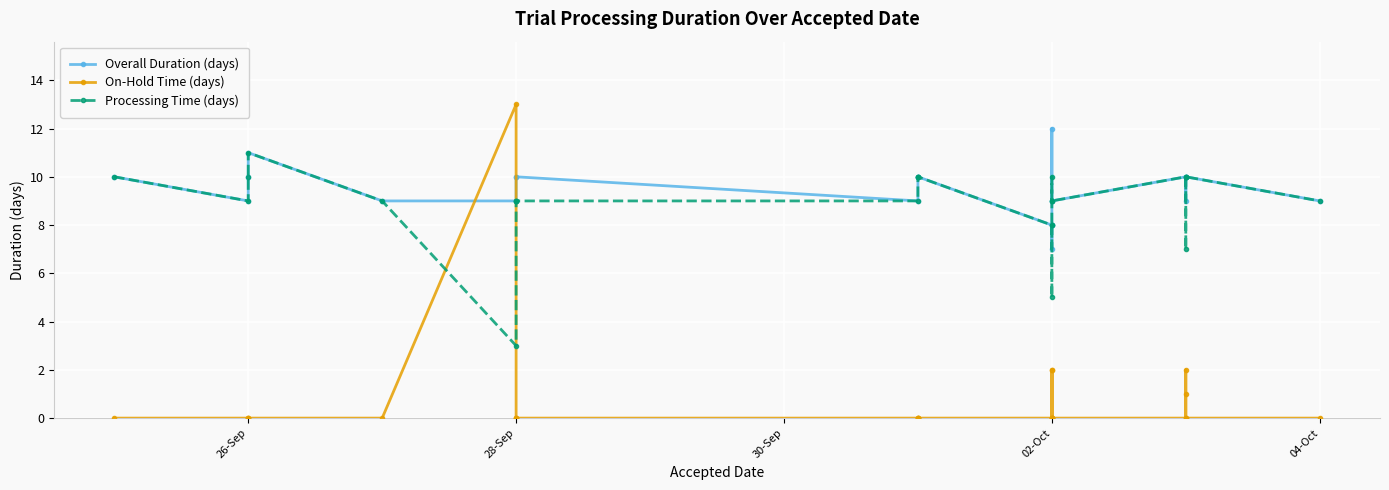

What is the highest value of the On-Hold Time (days) series?

13